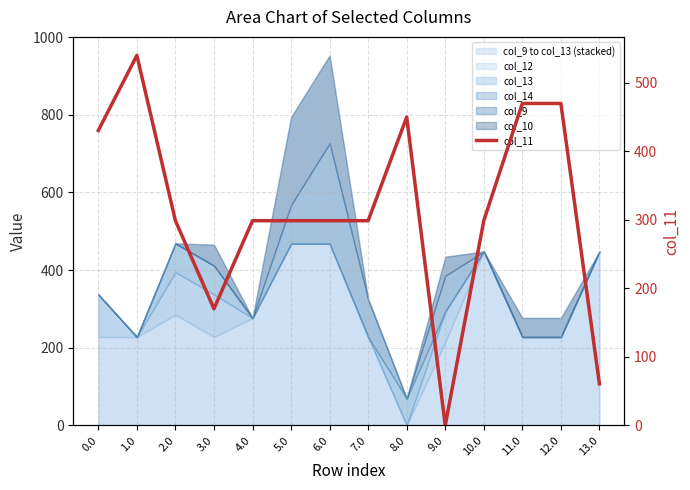

List the labels in order of value, largest first.

1.0, 11.0, 12.0, 8.0, 0.0, 2.0, 4.0, 5.0, 6.0, 7.0, 10.0, 3.0, 13.0, 9.0